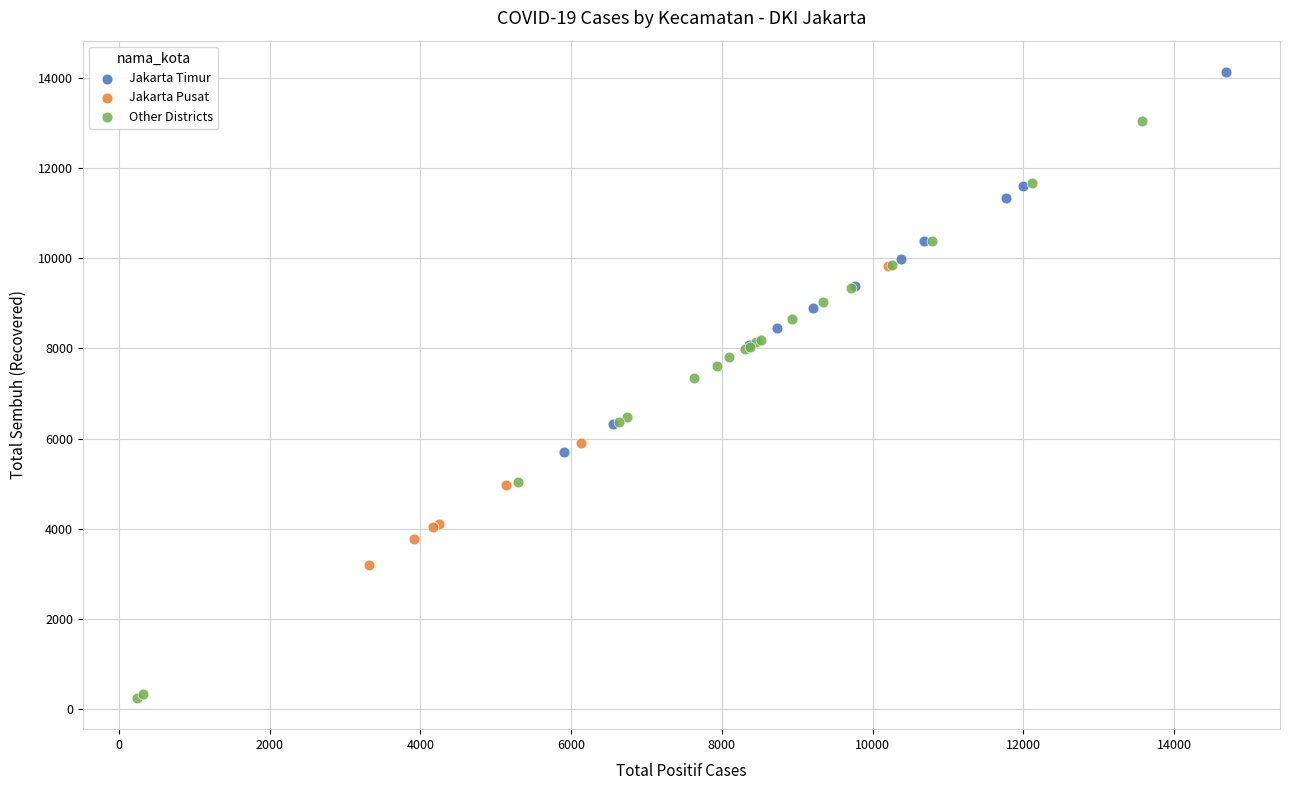

Which series has the widest spread of Y values?

Other Districts